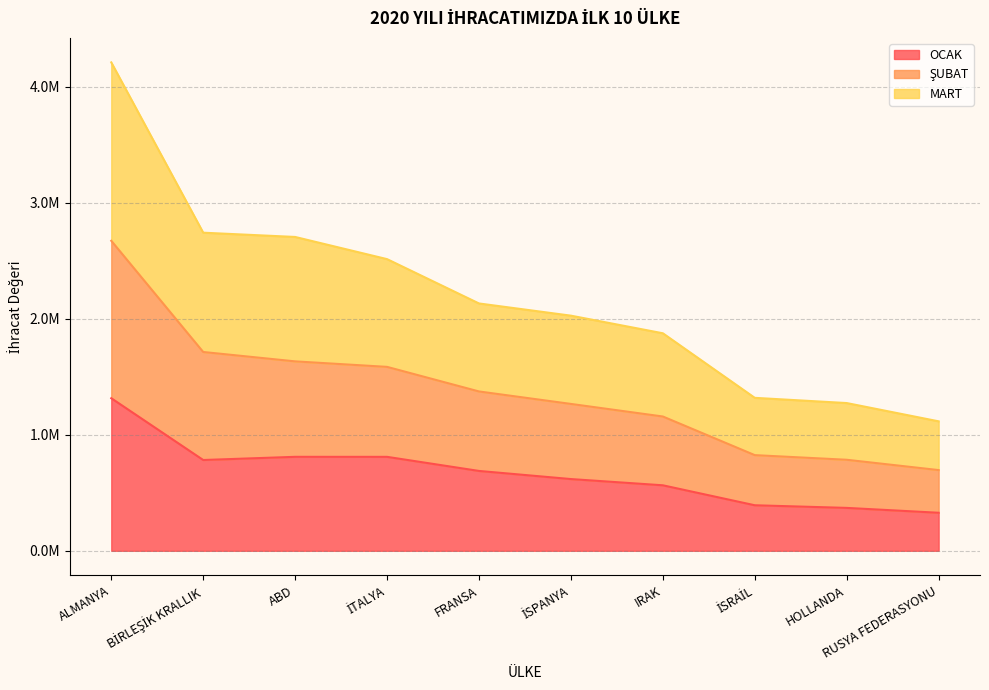

Reading right to left, list all the values displayed in this chart.

OCAK: RUSYA FEDERASYONU=327818.1	HOLLANDA=369794.4	İSRAİL=392484.6	IRAK=564594.9	İSPANYA=618323.1	FRANSA=688358.6	İTALYA=809827.0	ABD=810040.4	BİRLEŞİK KRALLIK=782596.3	ALMANYA=1315153.1
ŞUBAT: RUSYA FEDERASYONU=695759.6	HOLLANDA=784648.7	İSRAİL=824645.0	IRAK=1157616.1	İSPANYA=1266034.1	FRANSA=1373554.9	İTALYA=1585424.1	ABD=1632898.0	BİRLEŞİK KRALLIK=1713750.8	ALMANYA=2672345.6
MART: RUSYA FEDERASYONU=1116013.1	HOLLANDA=1273552.8	İSRAİL=1318529.5	IRAK=1875110.8	İSPANYA=2026908.1	FRANSA=2132138.8	İTALYA=2514251.4	ABD=2705434.6	BİRLEŞİK KRALLIK=2742176.3	ALMANYA=4210228.4